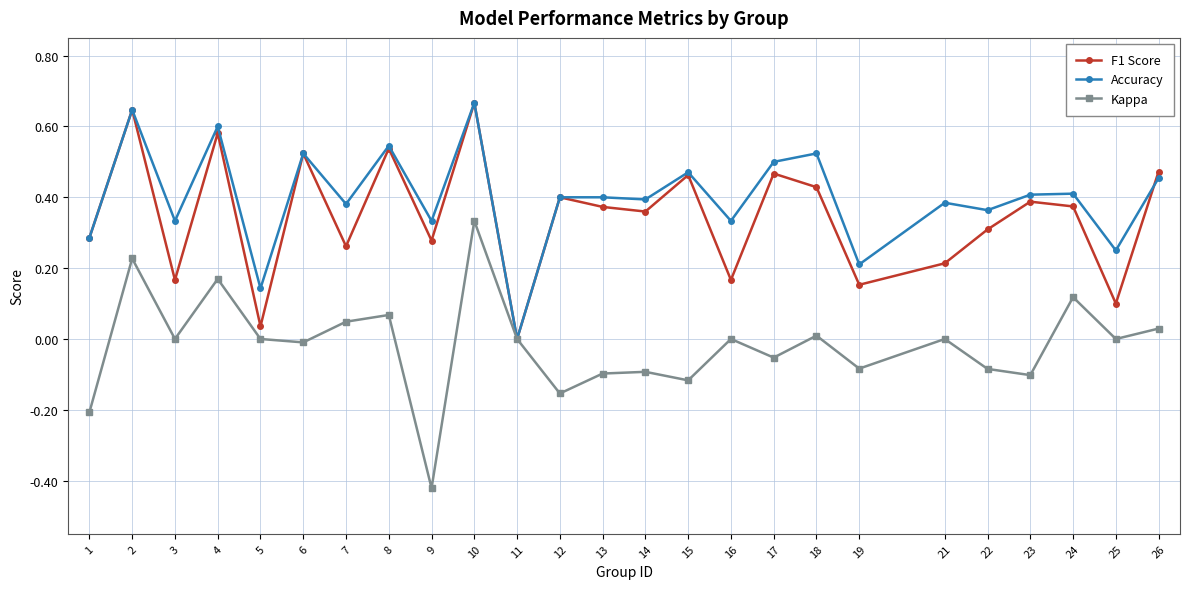

Which series has the largest range (max minus min)?

Kappa